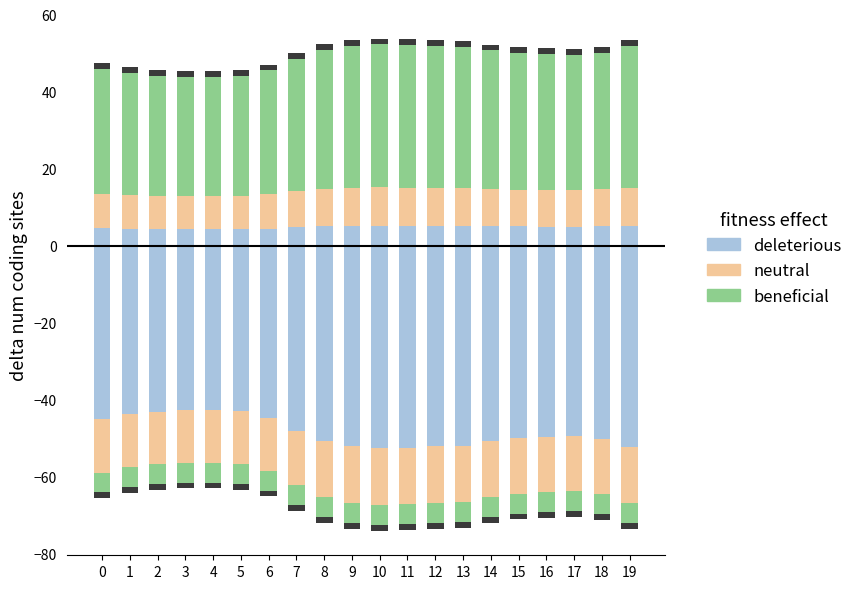

Count the number of data series in this chart.

3